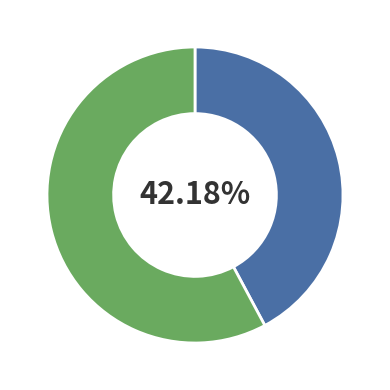

Is there any slice that represents more than half of the pie?

Yes